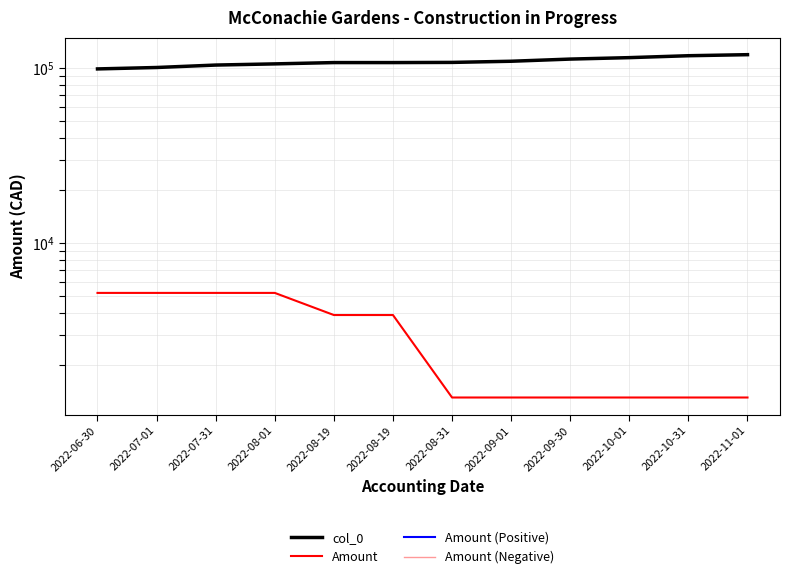

What are all the series names shown in the legend?

col_0, Amount, Amount (Positive), Amount (Negative)